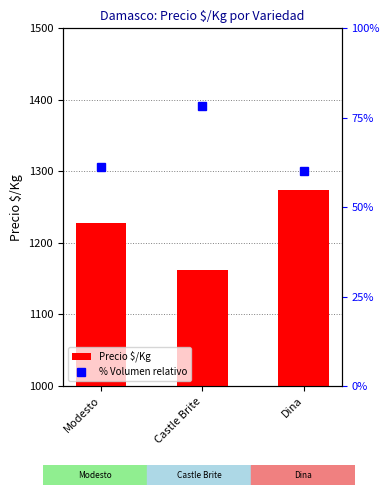

Reading right to left, transcribe all the data shown in this chart.

Precio $/Kg: Dina=1273.5	Castle Brite=1161.4	Modesto=1227.2
% Volumen relativo: Dina=60.0	Castle Brite=78.3	Modesto=61.3